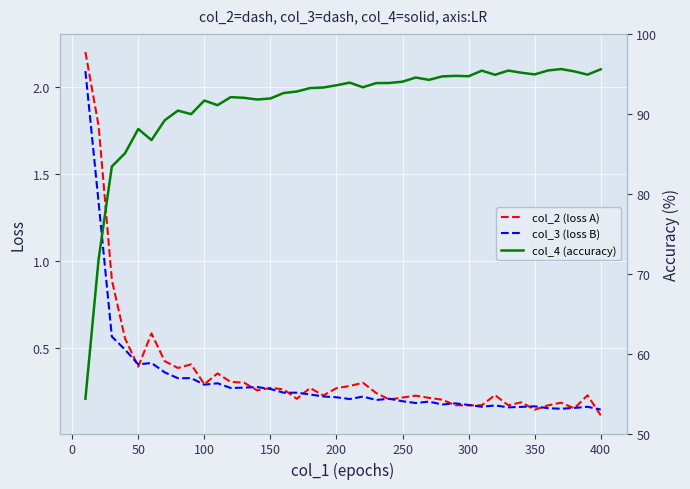

What is the minimum value for col_2 (loss A)?

0.1